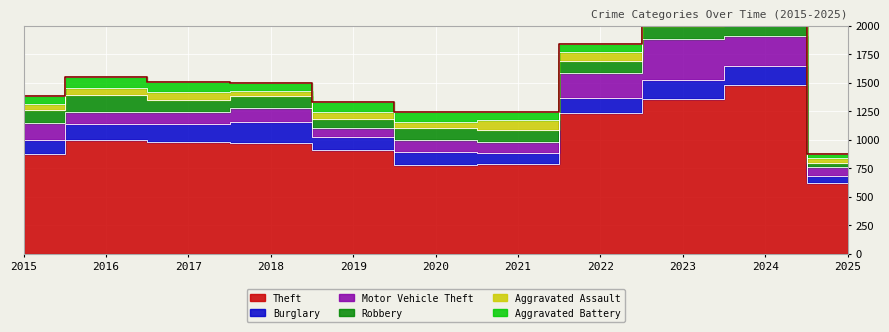

Reading right to left, what are all the values shown in this chart?

Theft: 623	1482	1363	1235	791	782	914	977	979	999	874
Burglary: 64	169	161	132	95	110	110	176	162	139	121
Motor Vehicle Theft: 79	259	363	219	96	109	84	127	104	110	152
Robbery: 30	120	113	108	105	102	75	107	105	144	117
Aggravated Assault: 42	112	110	78	86	56	65	43	72	66	54
Aggravated Battery: 41	127	103	71	75	82	88	70	83	93	64